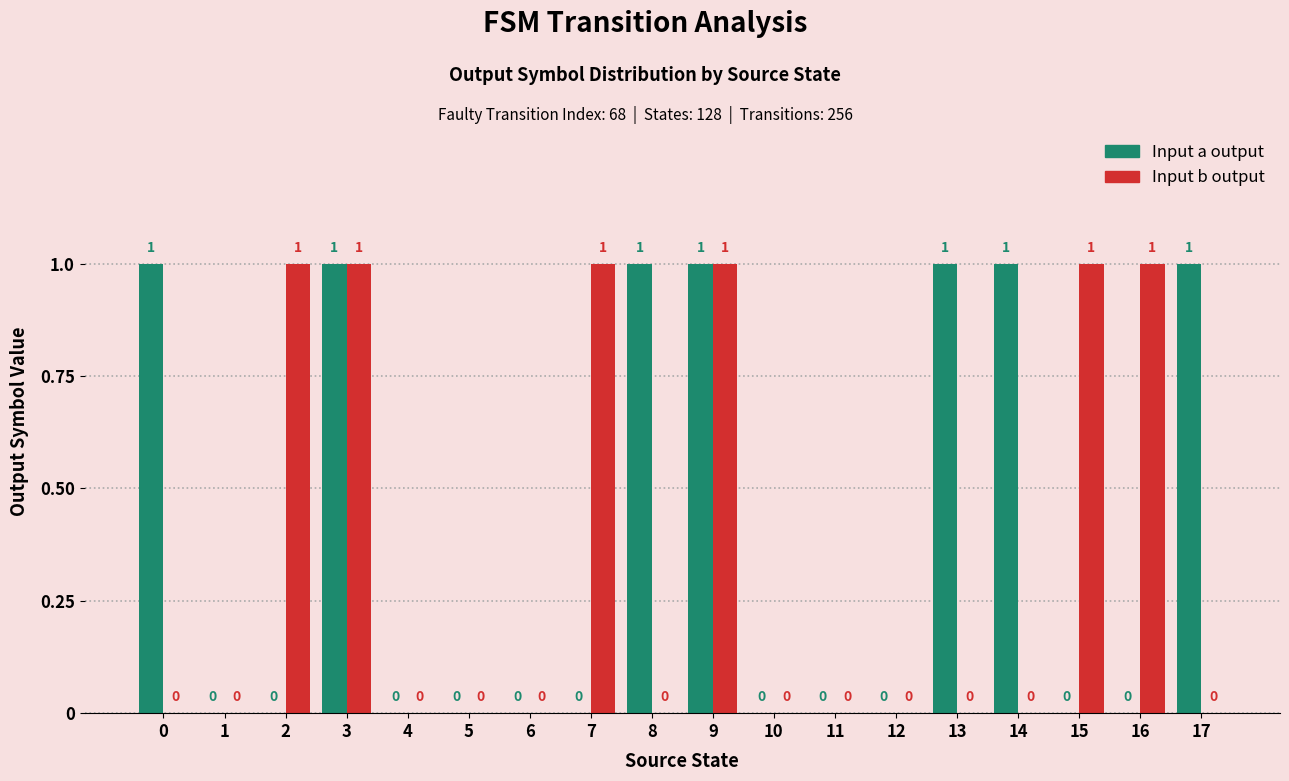

Which series has the largest total across all categories?

Input a output